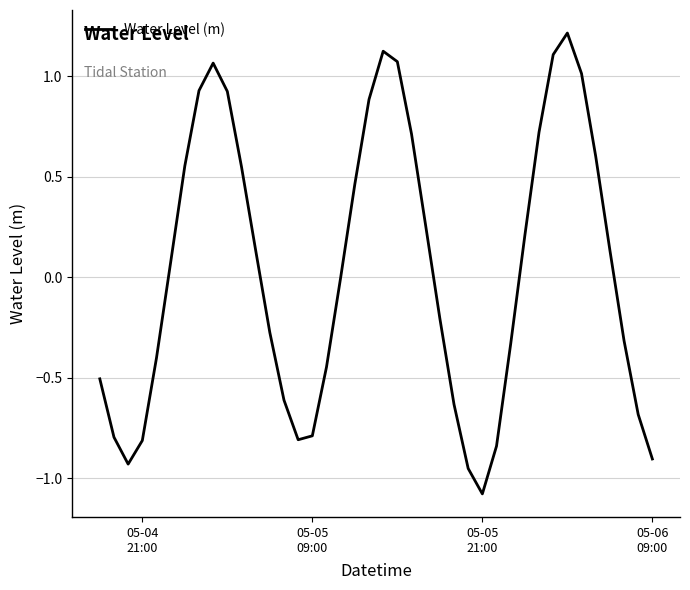

What is the greatest value displayed?

1.2